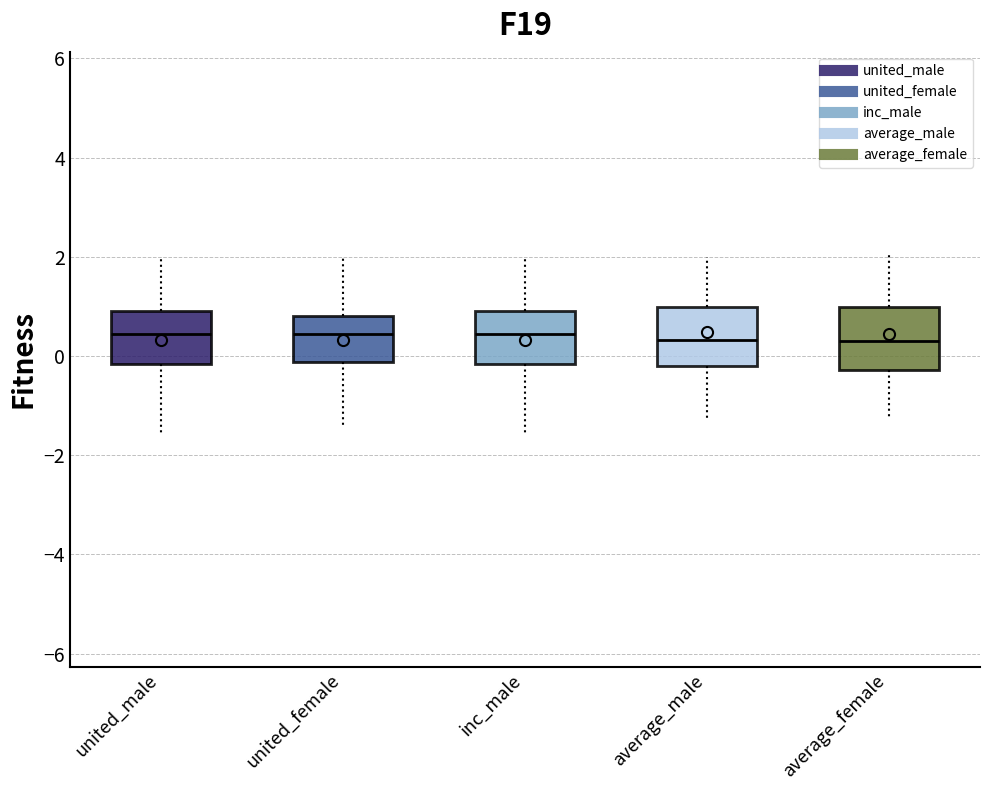

Reading left to right, transcribe this box plot: for each box, give where its median line is, the range the box spans, and where its two whiskers end, as read against the y-axis. The values are not printed on the chart, so give them approximately, as read against the axis.

united_male: median 0.4, box -0.2 to 1.0, whiskers -1.6 to 2.0
united_female: median 0.4, box -0.2 to 0.8, whiskers -1.4 to 2.0
inc_male: median 0.4, box -0.2 to 1.0, whiskers -1.6 to 2.0
average_male: median 0.4, box -0.2 to 1.0, whiskers -1.4 to 2.0
average_female: median 0.4, box -0.2 to 1.0, whiskers -1.2 to 2.0